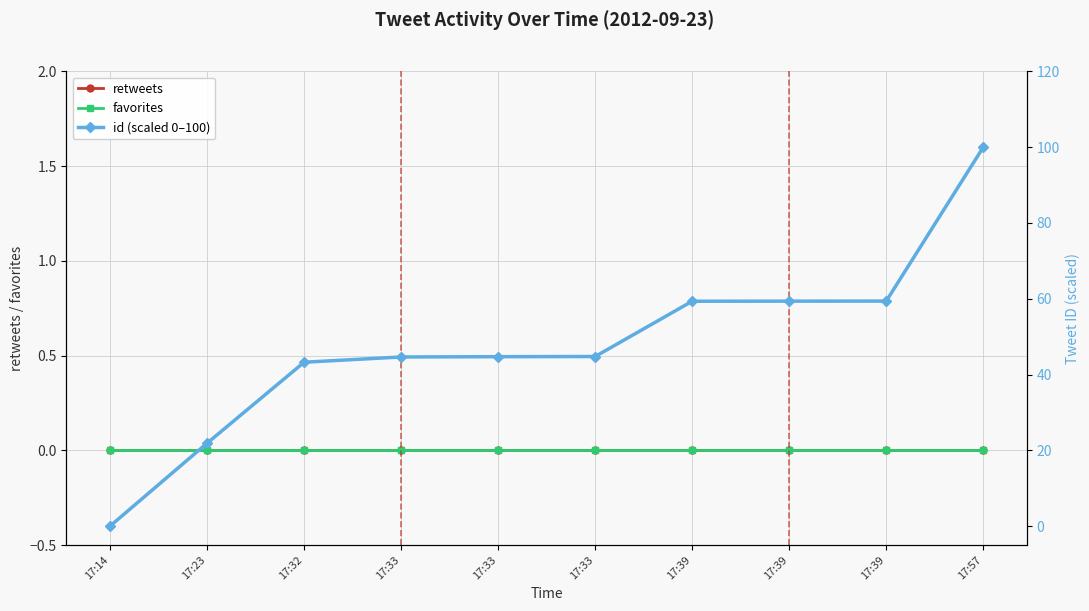

Where is retweets nearest to the value 0?

17:14